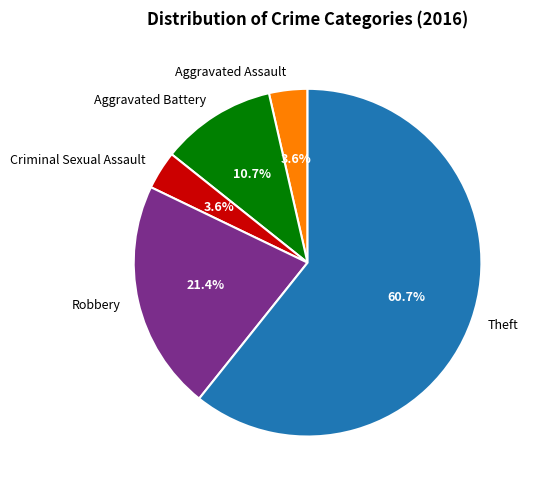

How much of the chart is everything except Aggravated Assault?

96.4%